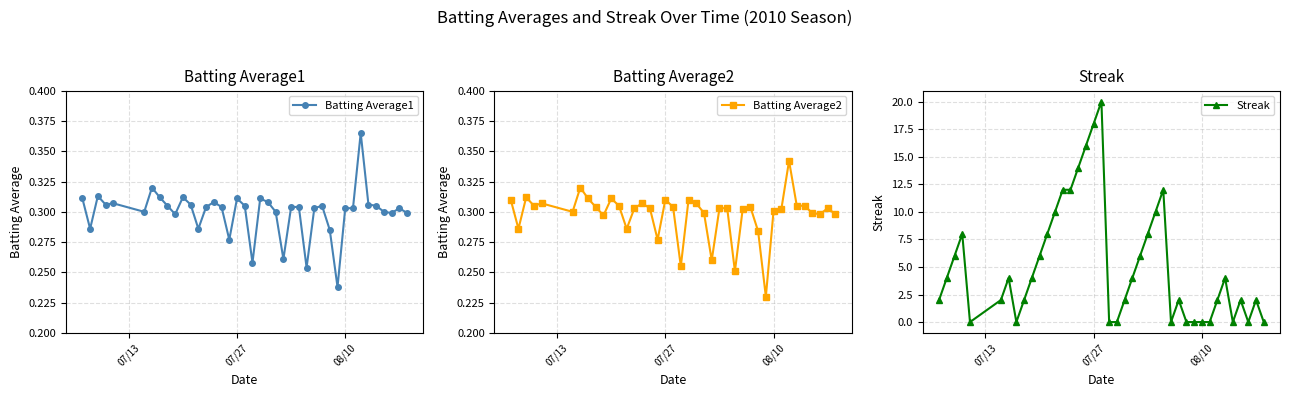

How many times do Batting Average2 and Streak cross each other?

15